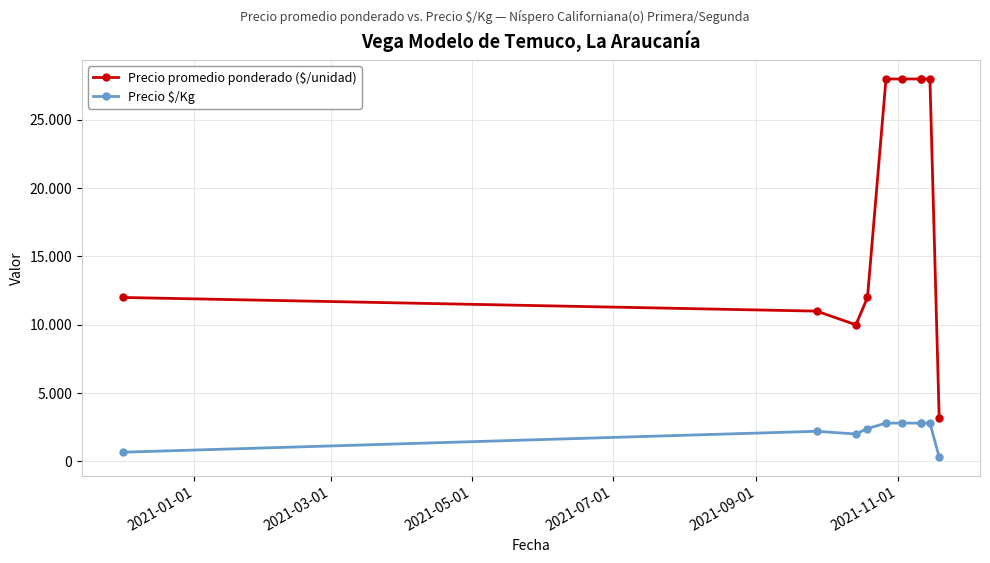

Which series has the largest range (max minus min)?

Precio promedio ponderado ($/unidad)